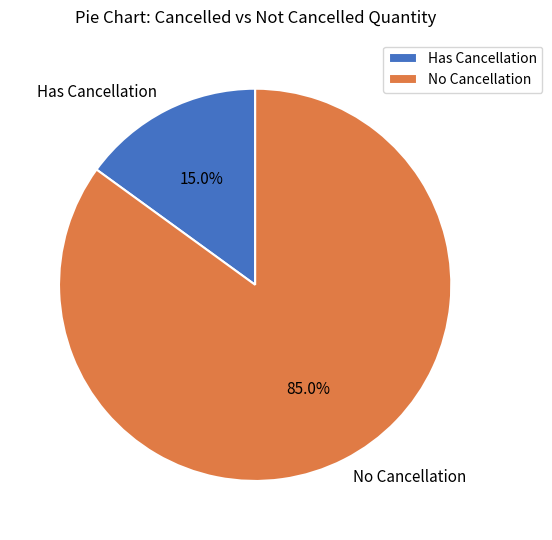

Which category has the smallest portion of the pie?

Has Cancellation